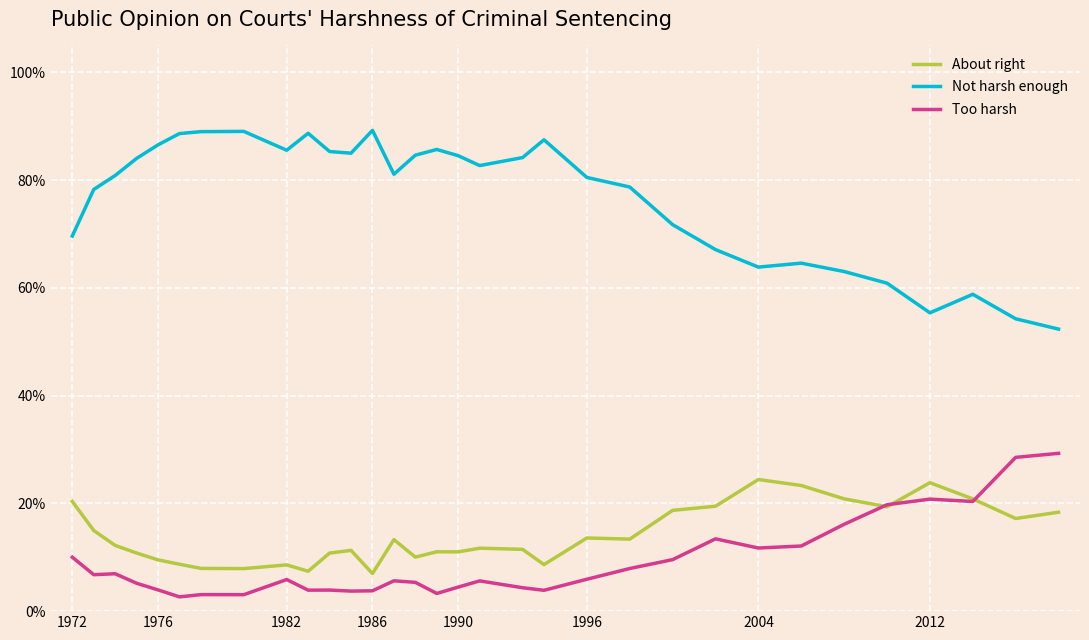

Does the chart have visible grid lines?

Yes